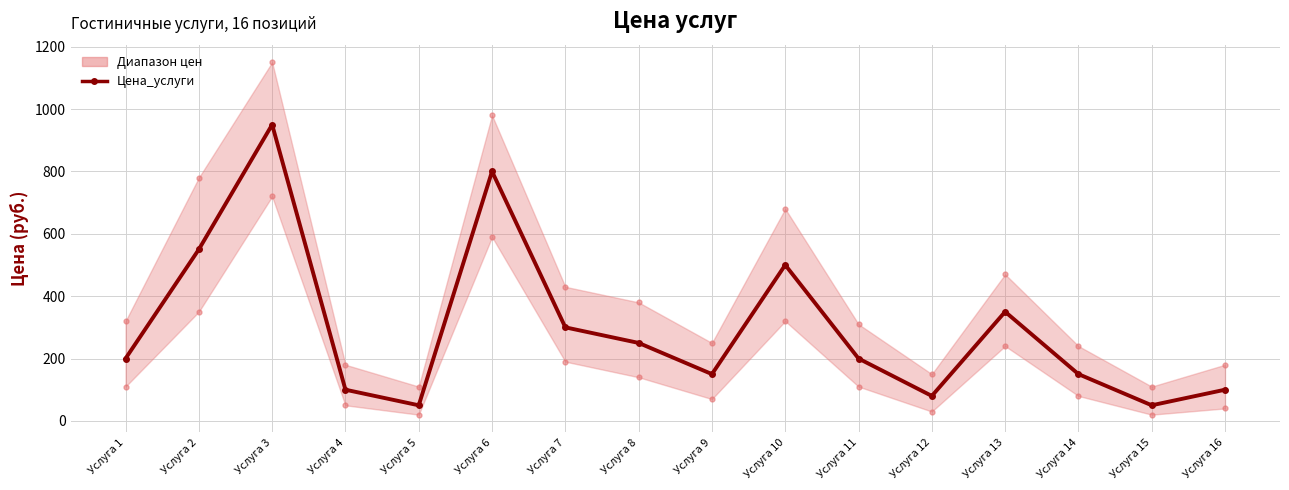

Approximately how many times larger is the value at Услуга 6 compared to Услуга 3?

0.8